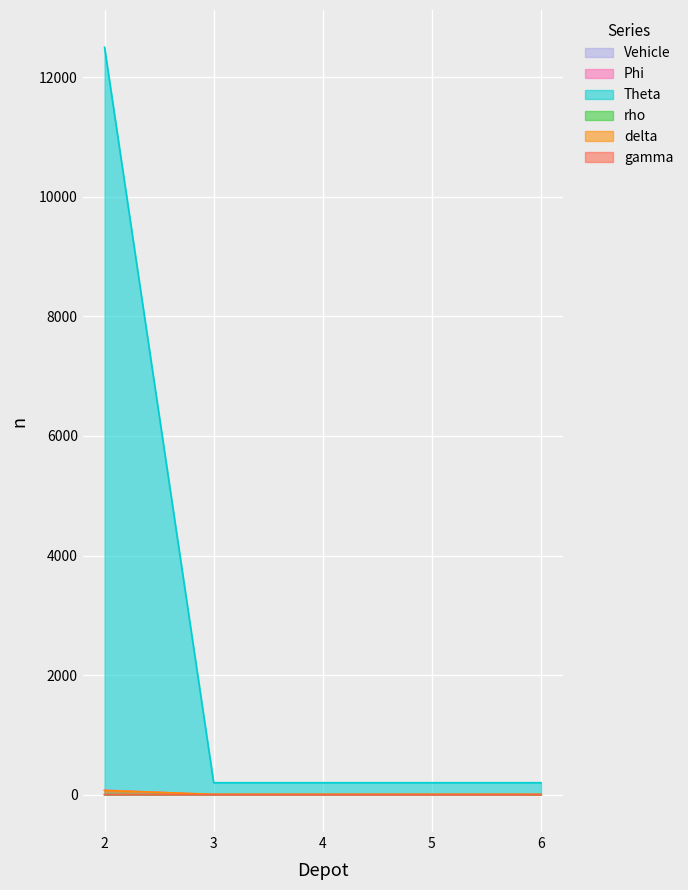

How many lines are shown in the chart?

6